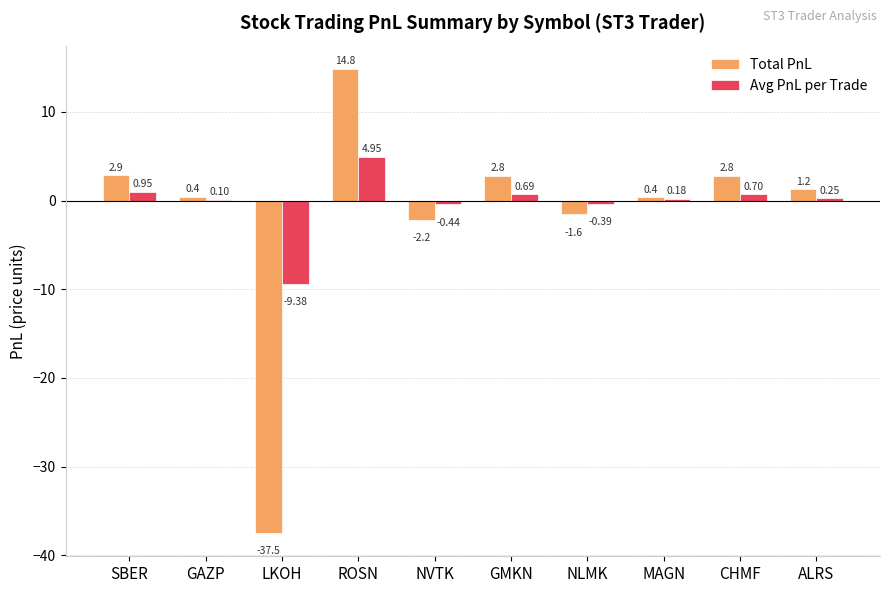

What are all the series names shown in the legend?

Total PnL, Avg PnL per Trade